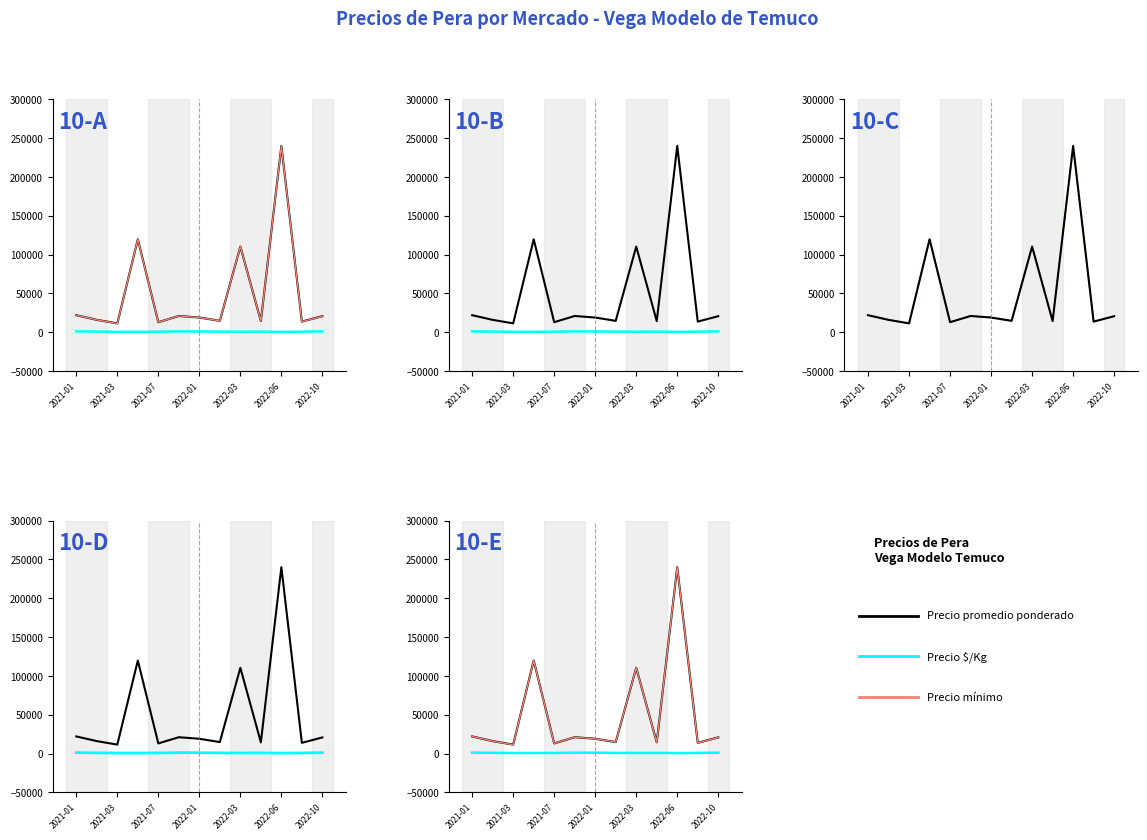

True or false: Precio promedio ponderado and Precio $/Kg cross at least once.

False